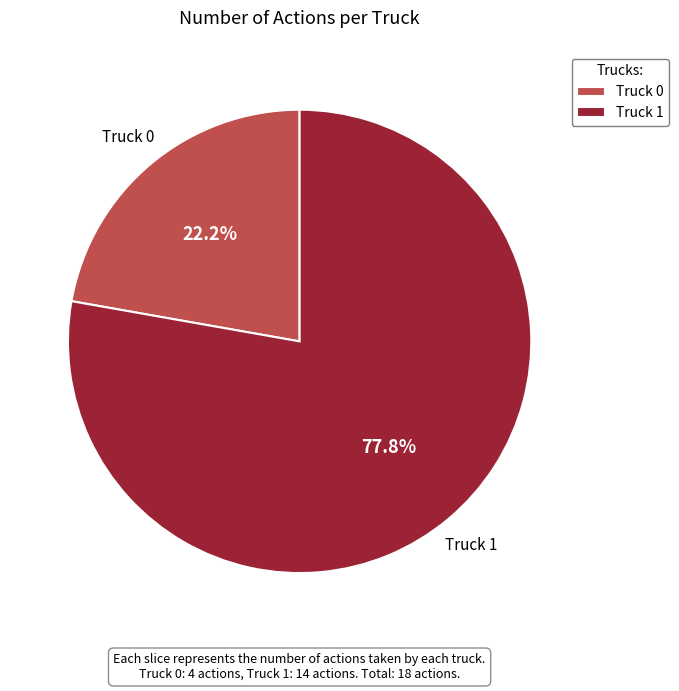

How many slices are in this pie chart?

2